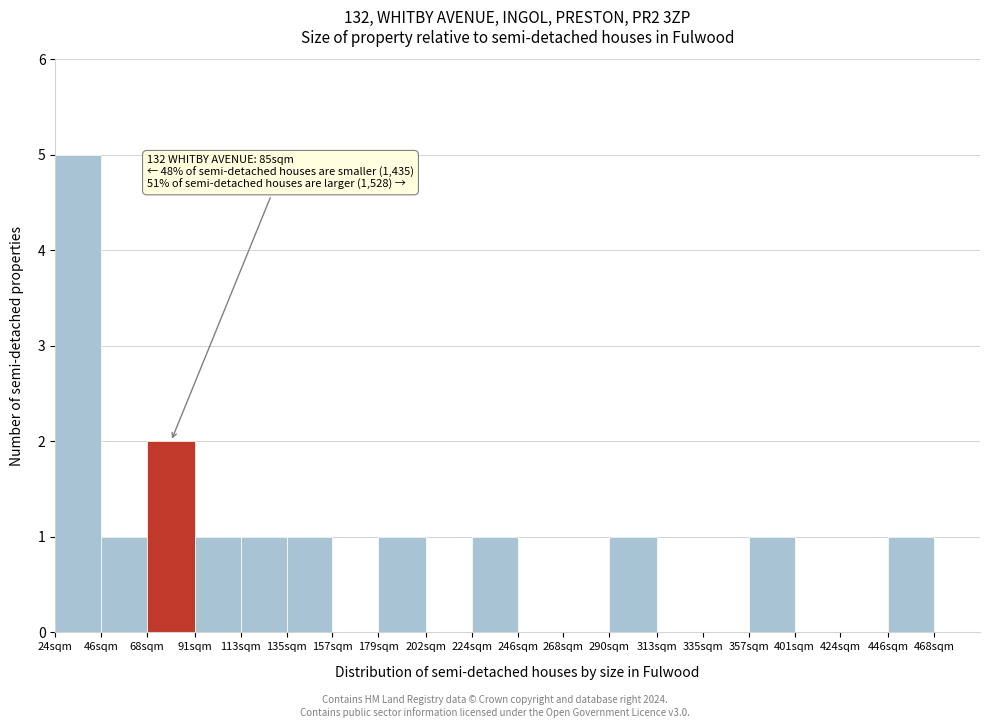

Reading left to right, extract all data points from this chart.

24sqm=5	46sqm=1	68sqm=2	91sqm=1	113sqm=1	135sqm=1	157sqm=0	179sqm=1	202sqm=0	224sqm=1	246sqm=0	268sqm=0	290sqm=1	313sqm=0	335sqm=0	357sqm=1	401sqm=0	424sqm=0	446sqm=1	468sqm=0